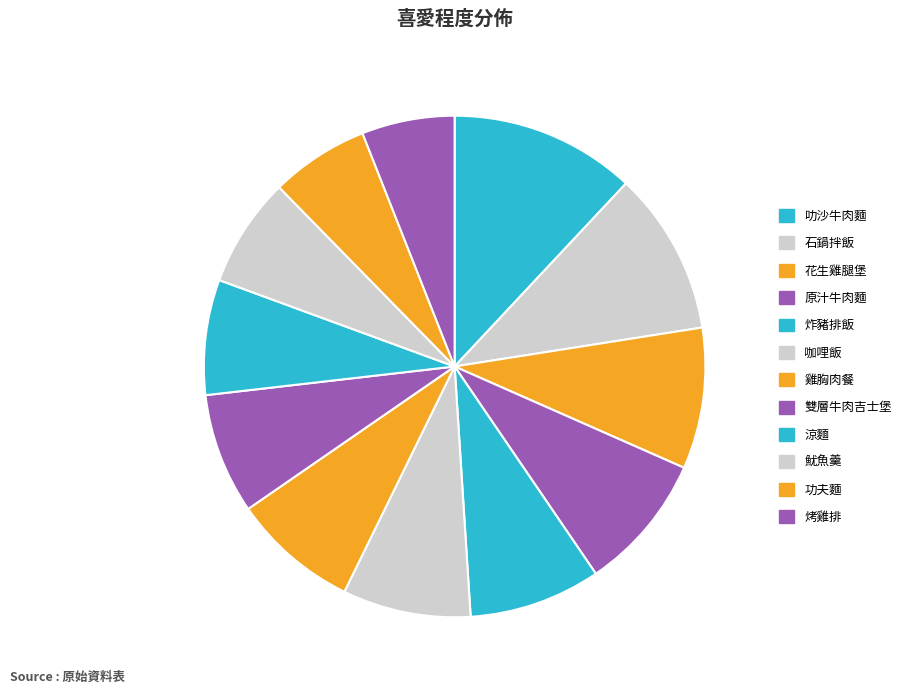

Rank the categories by value from lowest to highest.

烤雞排, 功夫麵, 魷魚羹, 涼麵, 雙層牛肉吉士堡, 雞胸肉餐, 咖哩飯, 炸豬排飯, 原汁牛肉麵, 花生雞腿堡, 石鍋拌飯, 叻沙牛肉麵